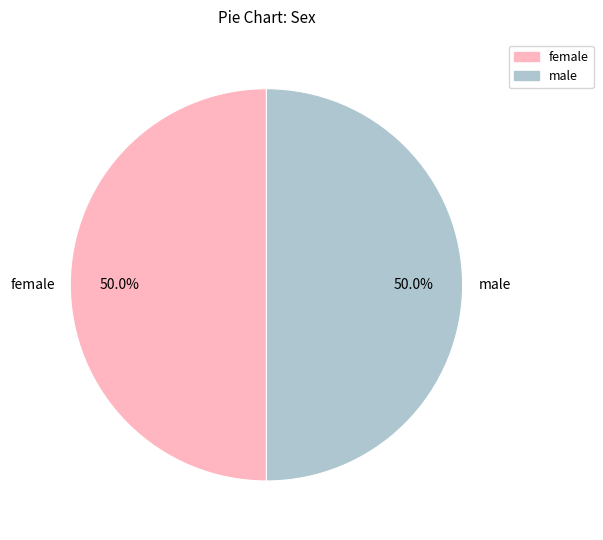

Approximately how many times larger is the value at male compared to female?

1.0